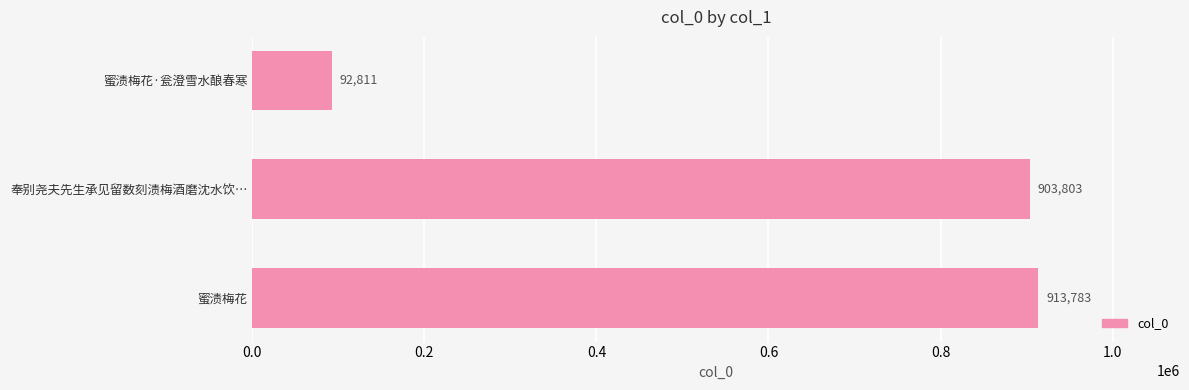

Which has a higher value, 奉别尧夫先生承见留数刻渍梅酒磨沈水饮… or 蜜渍梅花?

蜜渍梅花